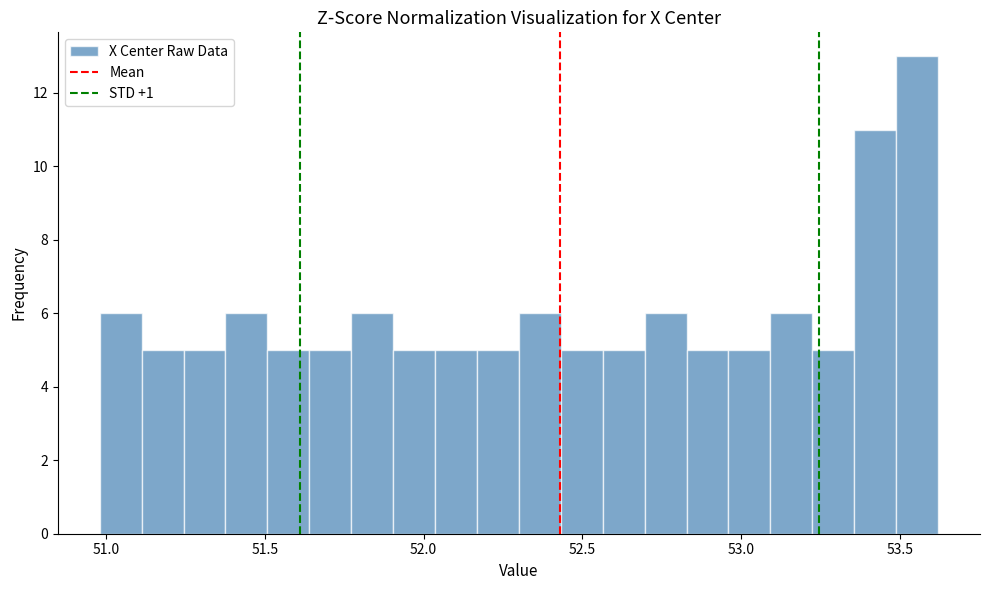

Read against the x-axis, roughly where is the centre of the tallest bar?

53.55